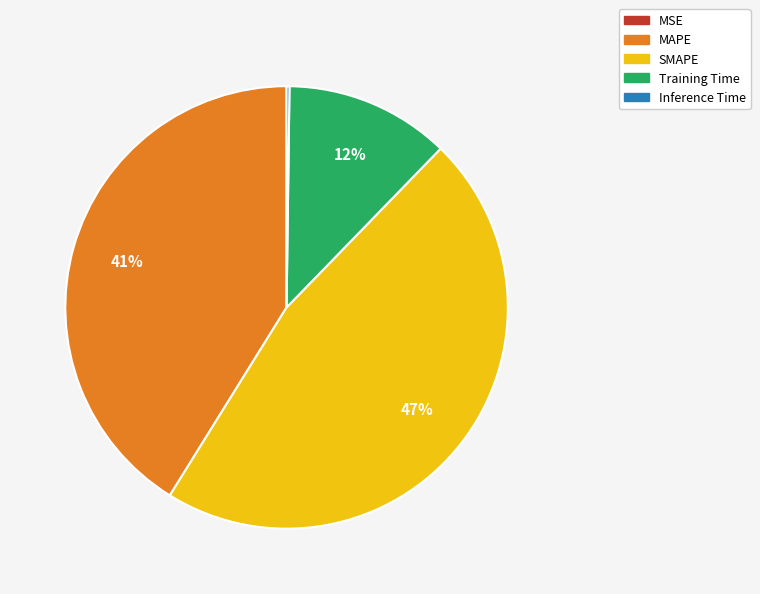

To the nearest percent, what is the difference between the largest and smallest slice percentages?

47%